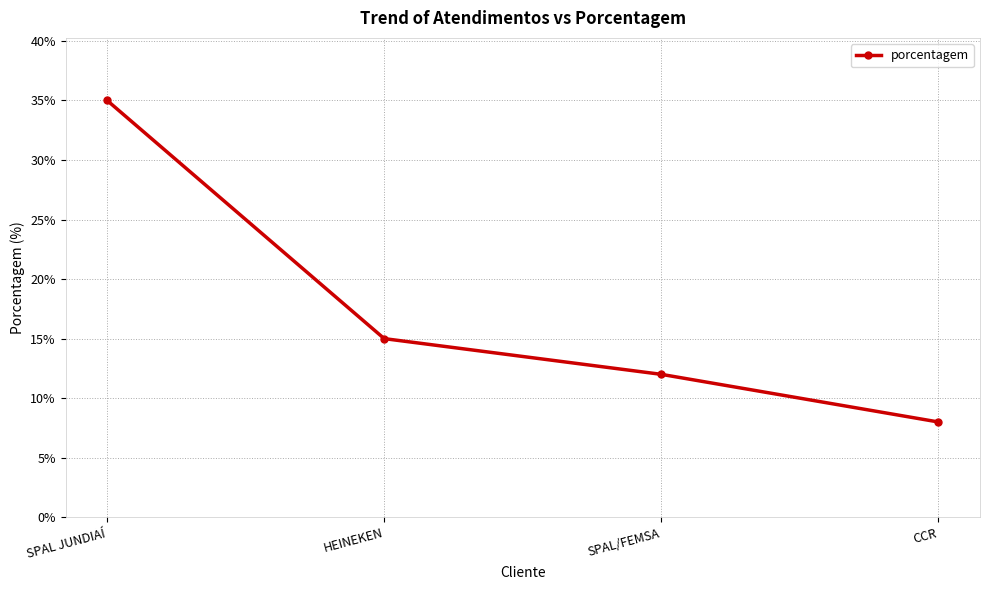

Reading left to right, extract all data points from this chart.

35	15	12	8